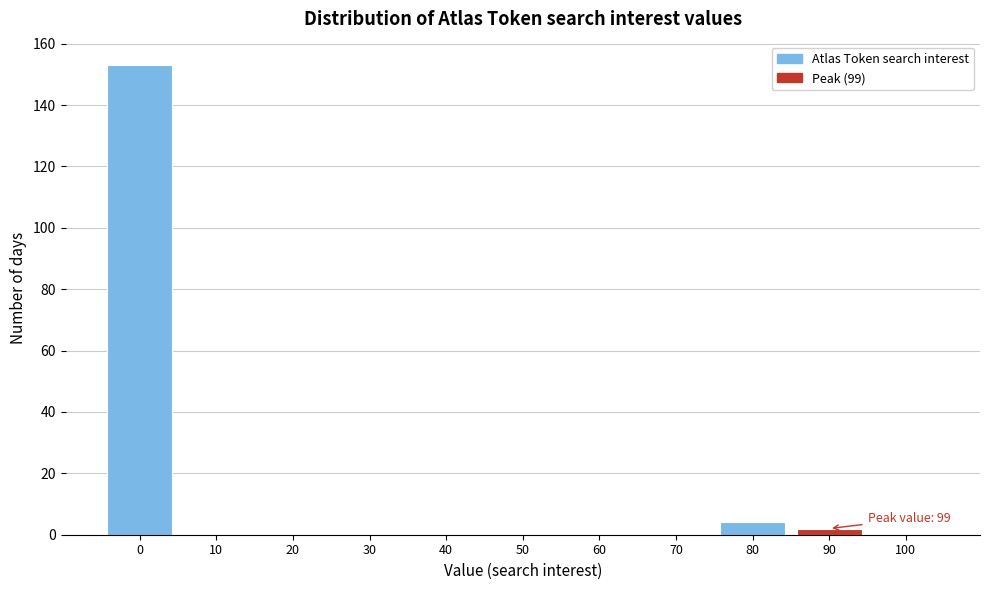

Reading left to right, extract all data points from this chart.

0=153	10=0	20=0	30=0	40=0	50=0	60=0	70=0	80=4	90=2	100=0